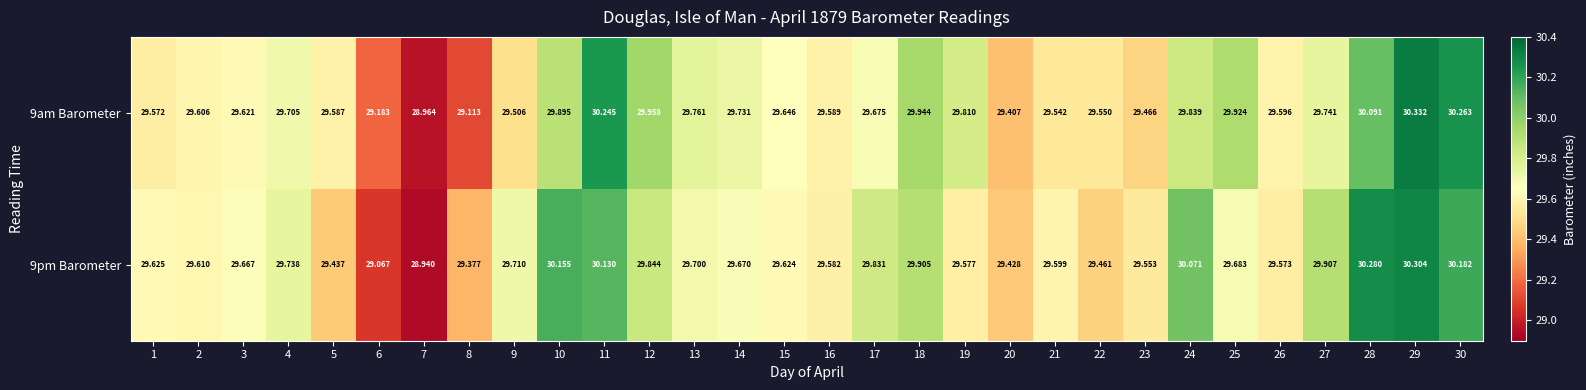

How many series are shown in this chart?

2